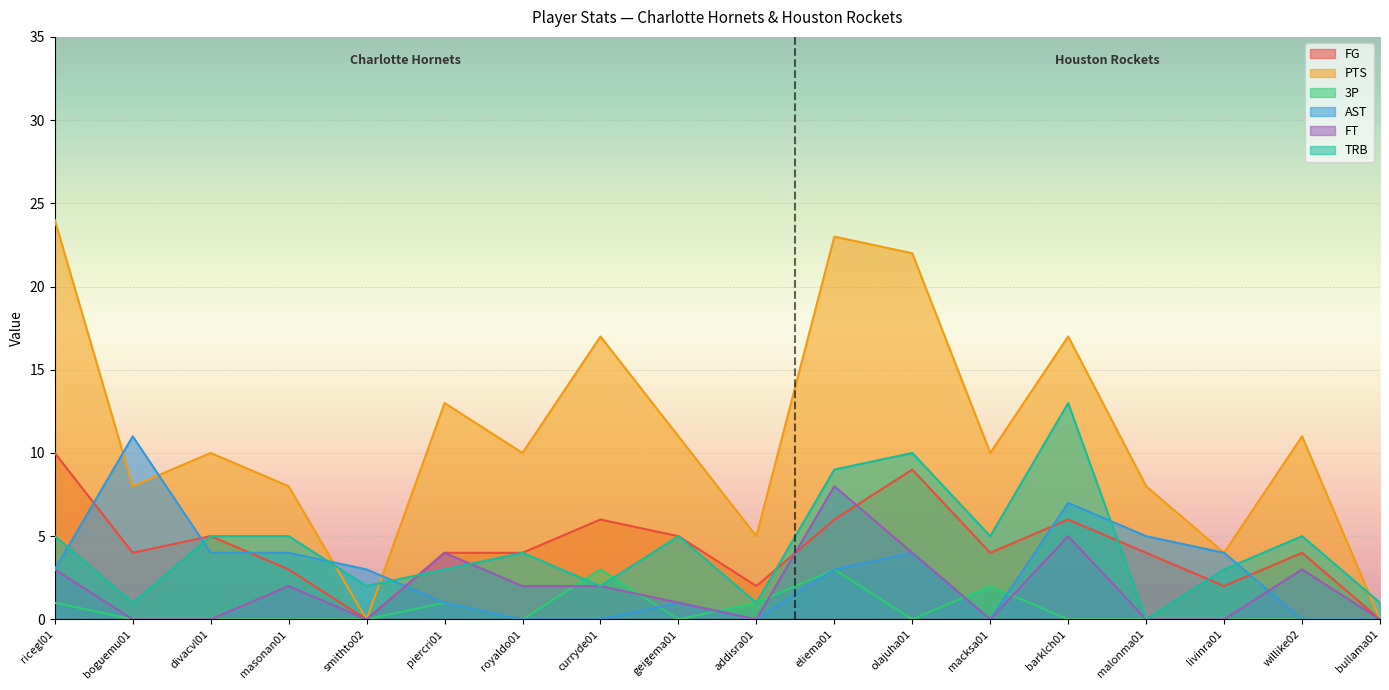

In FT, how many points are higher than both neighbors (excluding endpoints)?

5